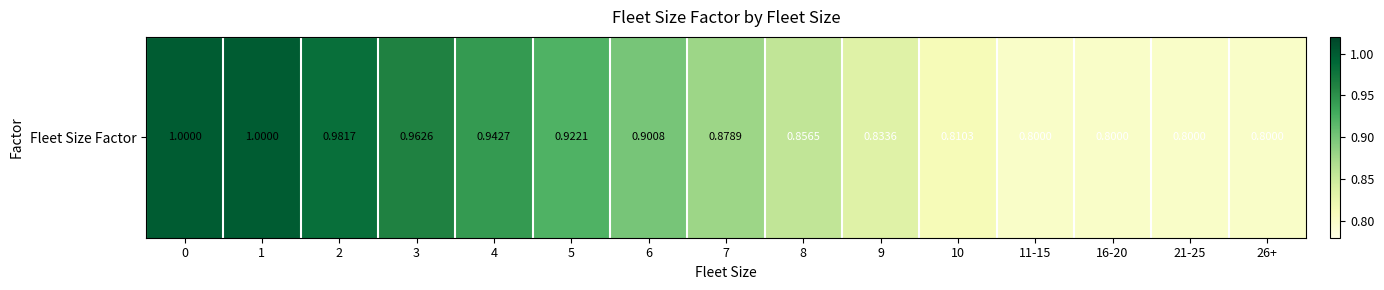

Reading right to left, transcribe all the data shown in this chart.

0.8	0.8	0.8	0.8	0.8	0.8	0.9	0.9	0.9	0.9	0.9	1.0	1.0	1.0	1.0